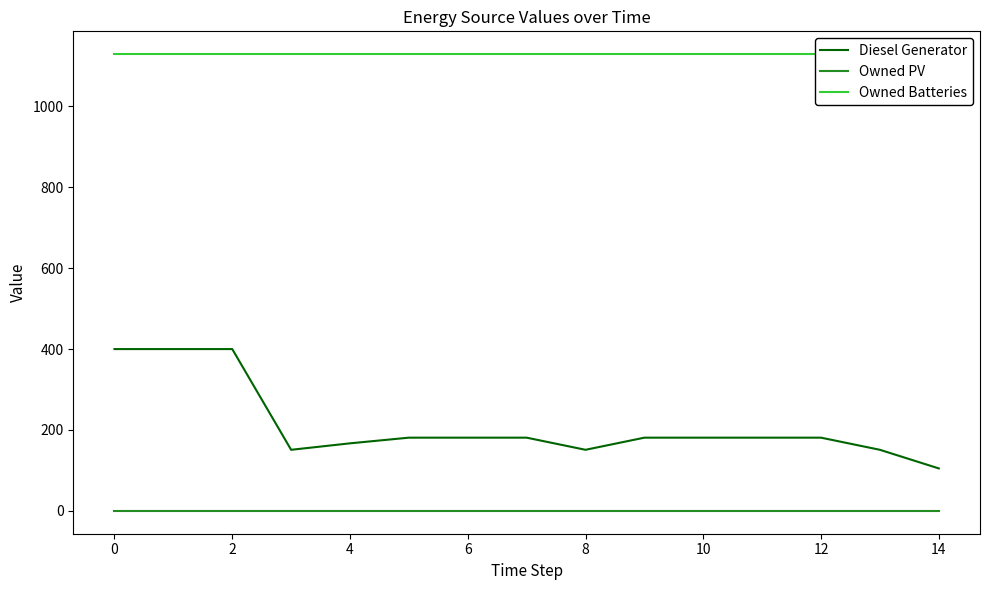

Which series has the largest total across all categories?

Owned Batteries